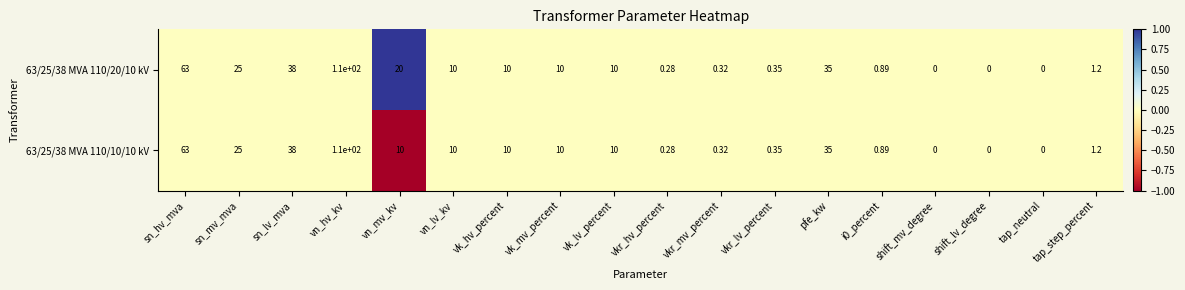

Where is 63/25/38 MVA 110/20/10 kV nearest to the value 55?

sn_hv_mva